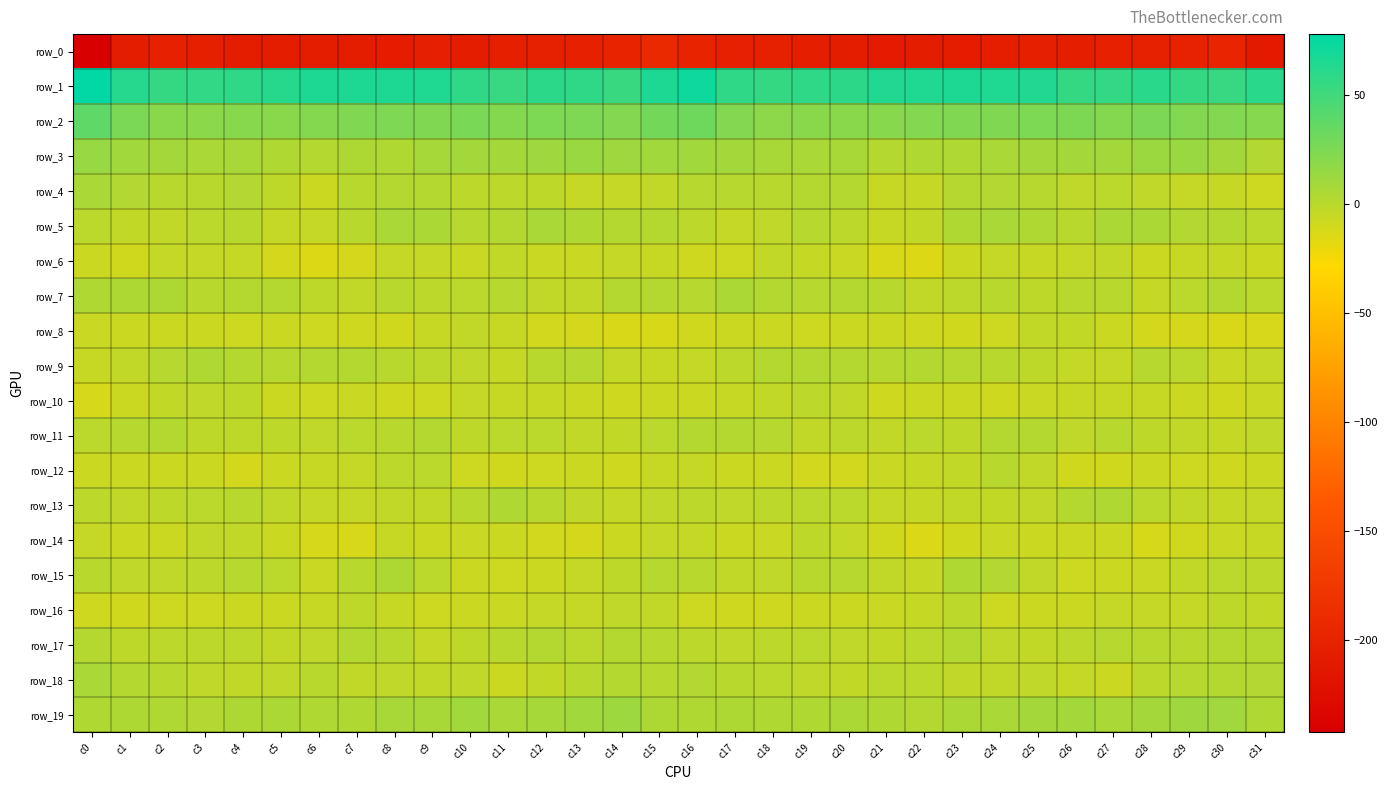

Where is row_18 nearest to the value 0?

c6